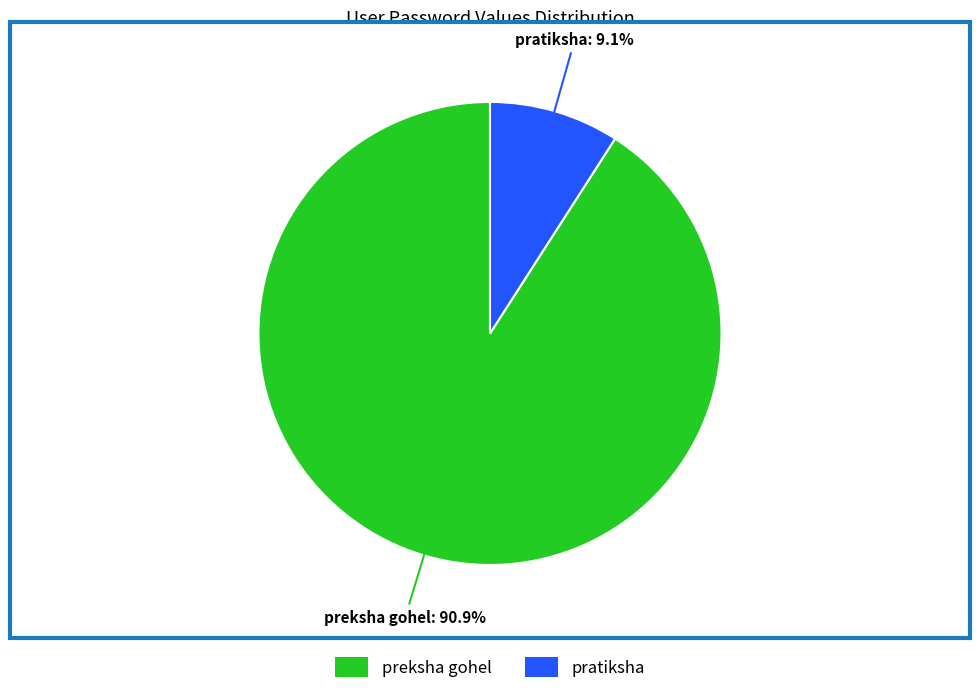

To the nearest percent, what percentage of the pie is preksha gohel?

91%